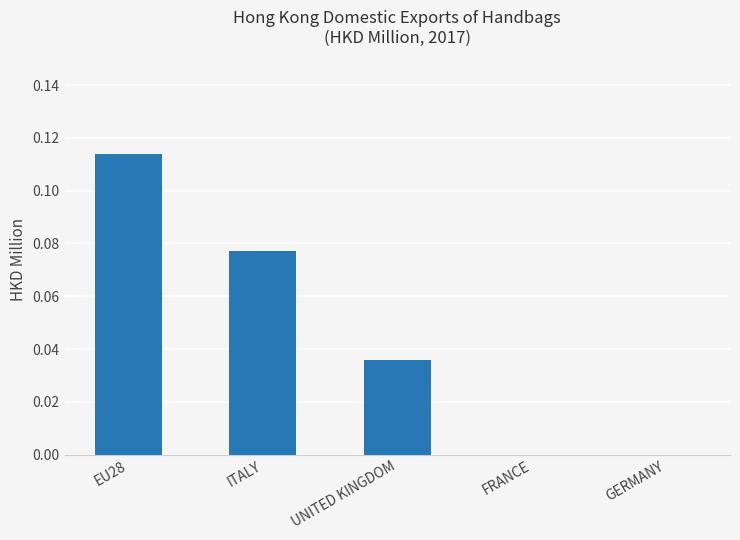

The value at FRANCE is 0.0. True or false?

True